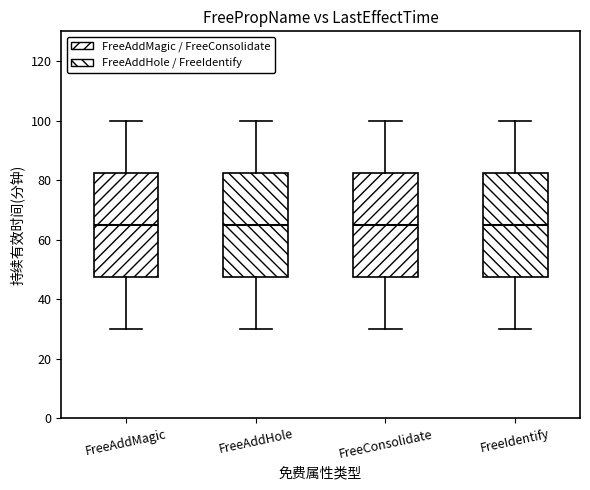

Reading left to right, read every box against the y-axis: the position of its median line, the range the box covers, and the ends of its whiskers. The values are not printed on the chart, so give them approximately, as read against the axis.

FreeAddMagic: median 66, box 48 to 82, whiskers 30 to 100
FreeAddHole: median 66, box 48 to 82, whiskers 30 to 100
FreeConsolidate: median 66, box 48 to 82, whiskers 30 to 100
FreeIdentify: median 66, box 48 to 82, whiskers 30 to 100